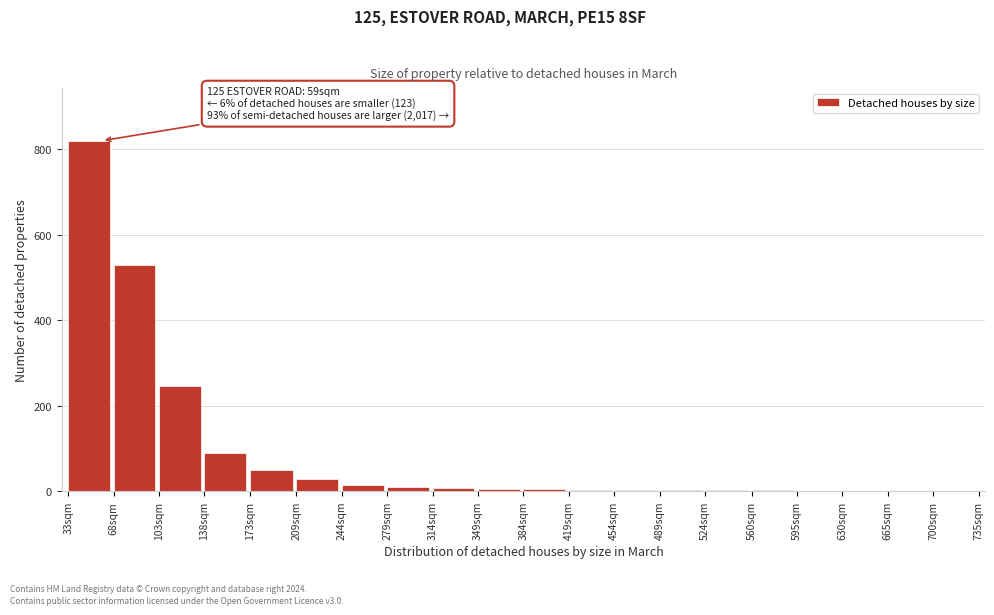

Which label corresponds to the largest value in the chart?

33sqm